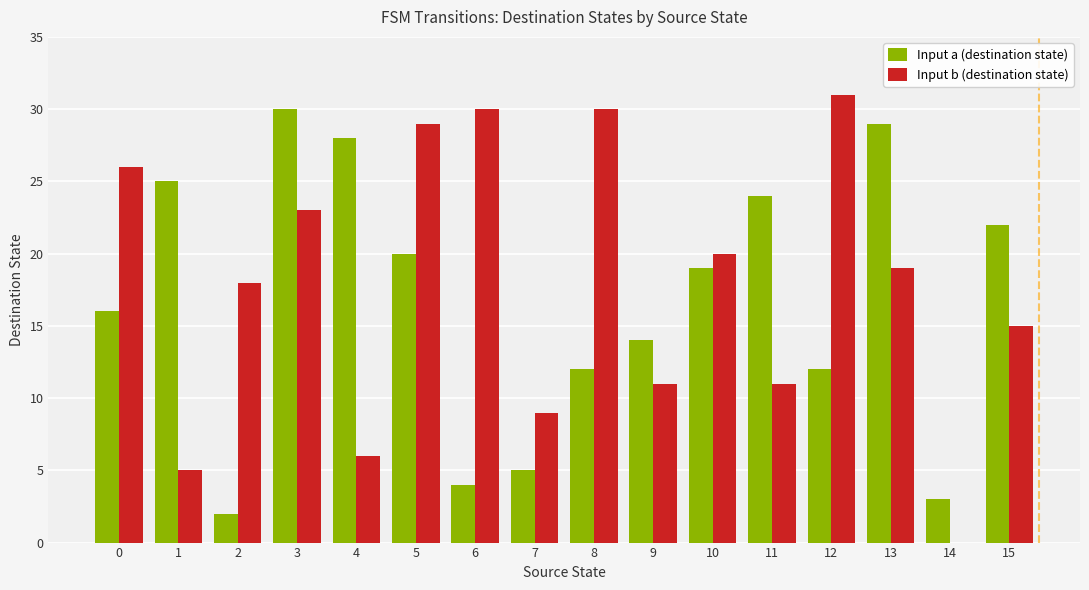

At which label is Input b (destination state) closest to 15?

15